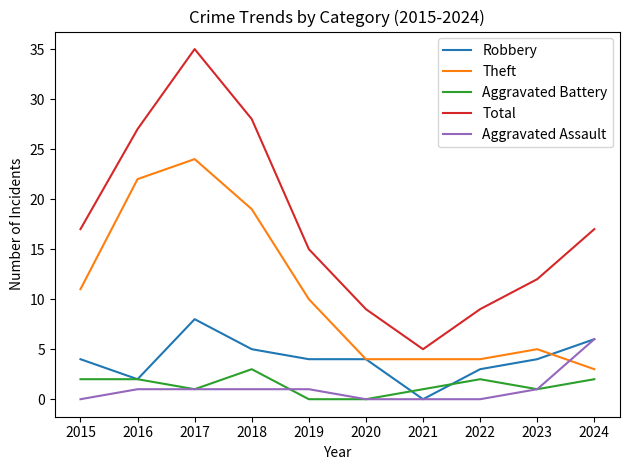

Which category has the highest value in the Robbery series?

2017